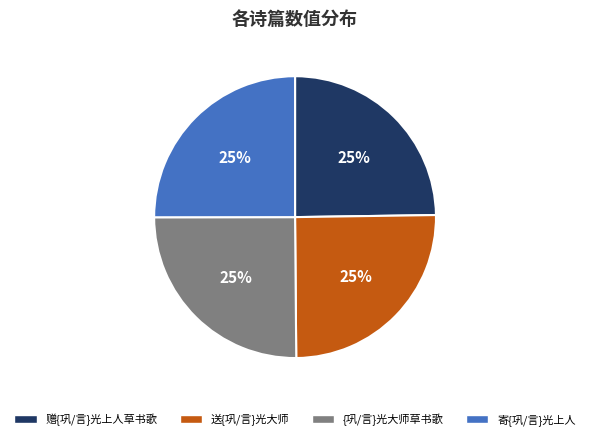

Is it true that 寄{巩/言}光上人 is 18% of the pie?

False